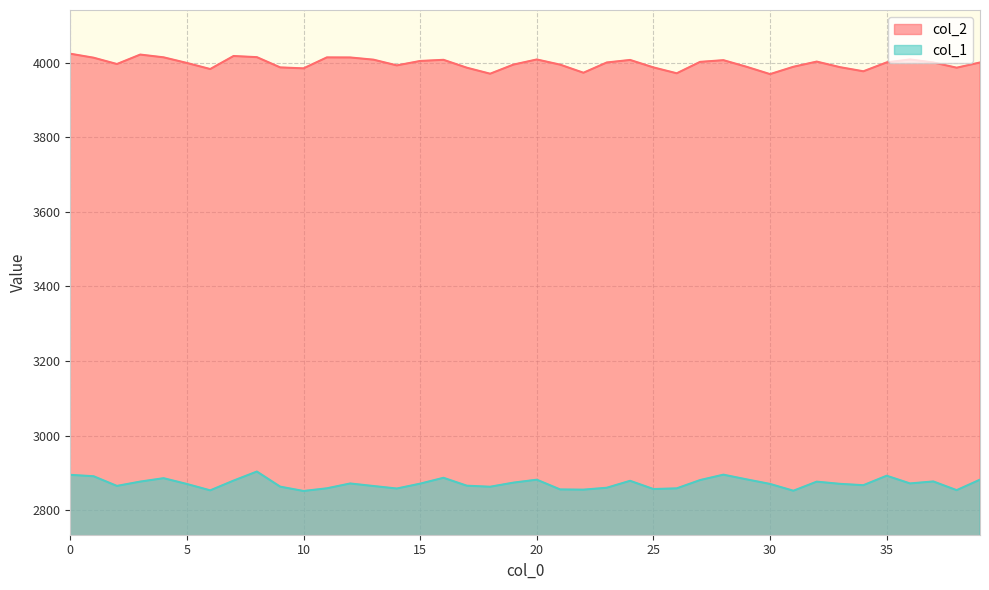

Reading right to left, extract all data points from this chart.

col_2: 39=4000.7	38=3986.8	37=4000.8	36=4008.8	35=4001.0	34=3977.1	33=3988.2	32=4003.2	31=3989.2	30=3969.6	29=3989.1	28=4006.9	27=4002.4	26=3971.8	25=3987.5	24=4007.6	23=4000.7	22=3973.2	21=3995.0	20=4008.8	19=3995.1	18=3970.6	17=3986.8	16=4007.9	15=4004.8	14=3992.9	13=4008.3	12=4014.2	11=4014.4	10=3985.0	9=3987.6	8=4015.0	7=4018.1	6=3983.2	5=3999.5	4=4014.6	3=4022.0	2=3996.6	1=4013.6	0=4024.3
col_1: 39=2881.9	38=2853.7	37=2877.1	36=2871.8	35=2892.4	34=2867.0	33=2870.6	32=2876.5	31=2852.2	30=2870.4	29=2882.6	28=2895.3	27=2880.8	26=2858.6	25=2856.7	24=2878.8	23=2860.2	22=2855.1	21=2855.7	20=2881.8	19=2873.9	18=2862.9	17=2865.7	16=2886.9	15=2871.2	14=2858.1	13=2864.8	12=2871.6	11=2858.7	10=2851.5	9=2863.1	8=2903.6	7=2879.3	6=2853.2	5=2870.3	4=2885.8	3=2876.7	2=2865.1	1=2891.1	0=2894.8